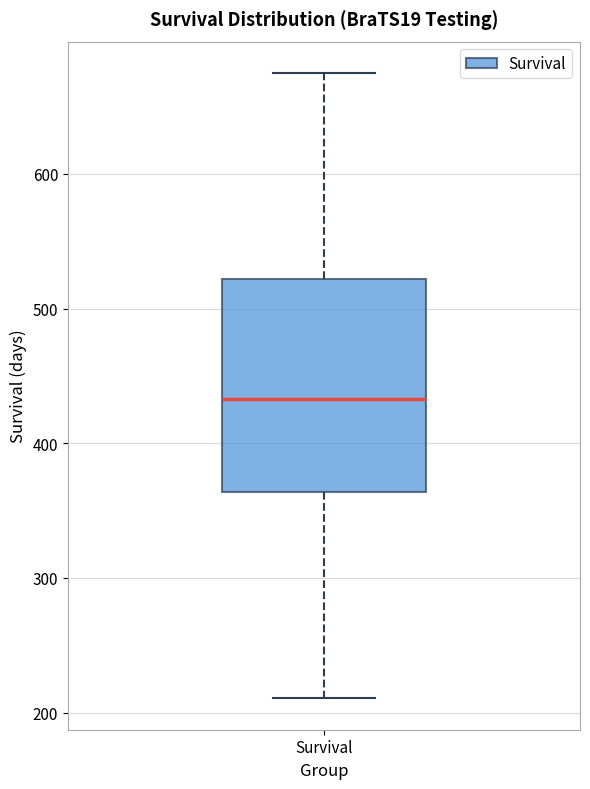

Read this box plot against the y-axis: the position of the median line, the range covered by the box, and the ends of both whiskers. The values are not printed on the chart, so give them approximately, as read against the axis.

median 430, box 360 to 520, whiskers 210 to 680